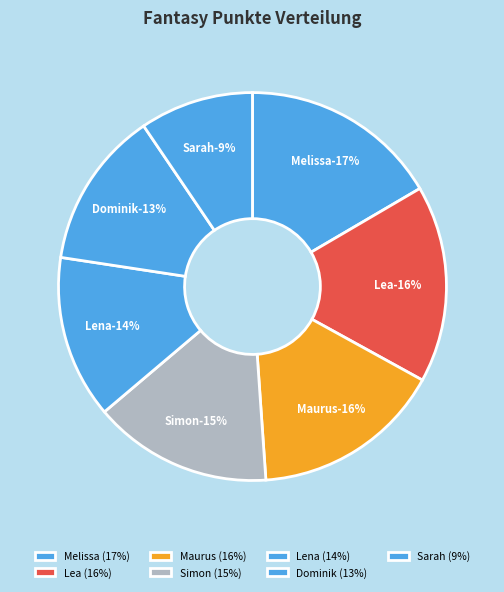

To the nearest percent, what is the combined percentage of Lena and Sarah?

23%